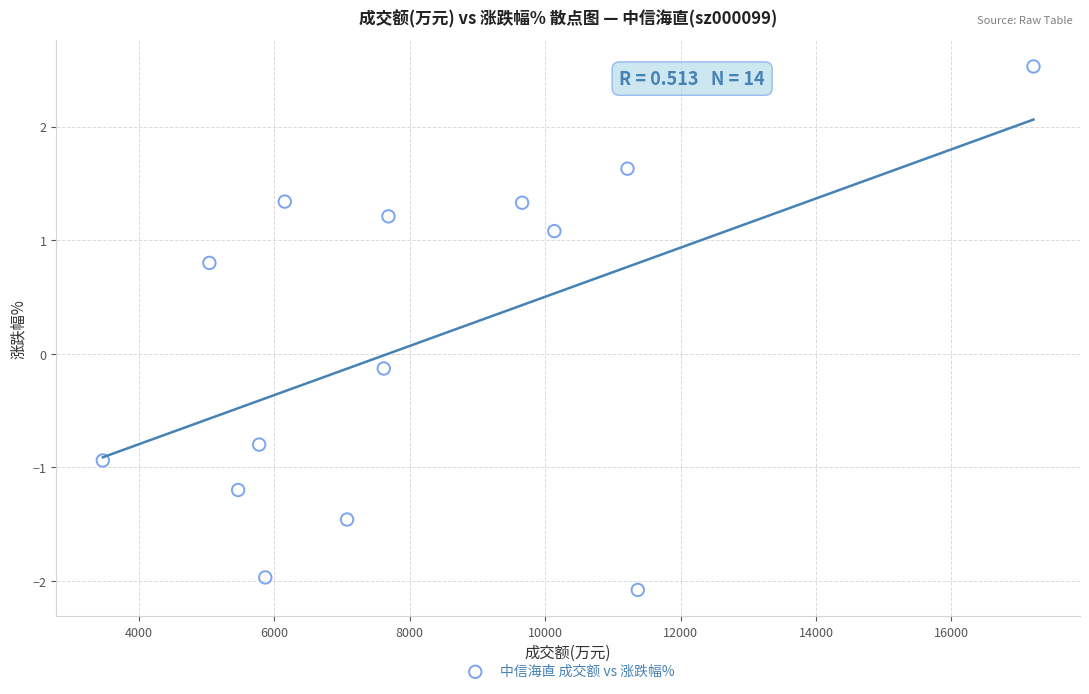

What is the range of Y values (max minus min)?

4.6